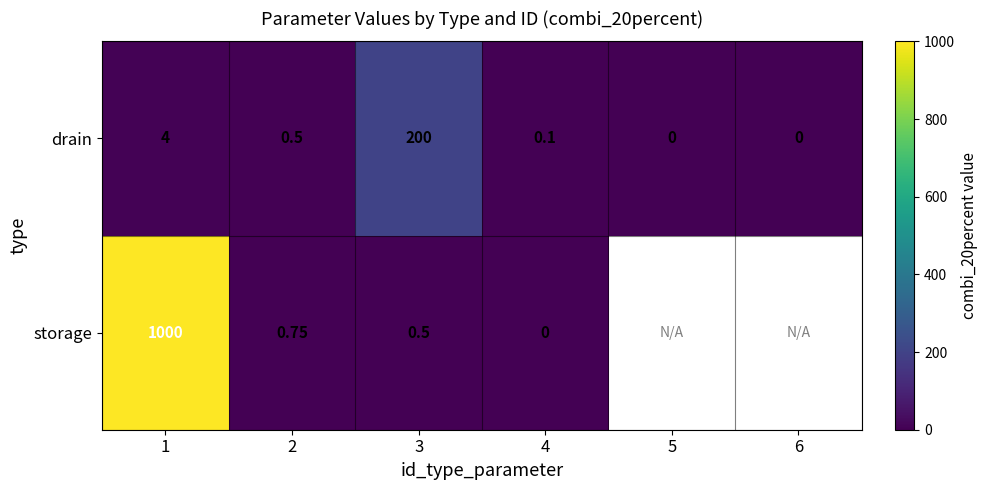

What is the spread (max minus min) of values at 1?

996.0